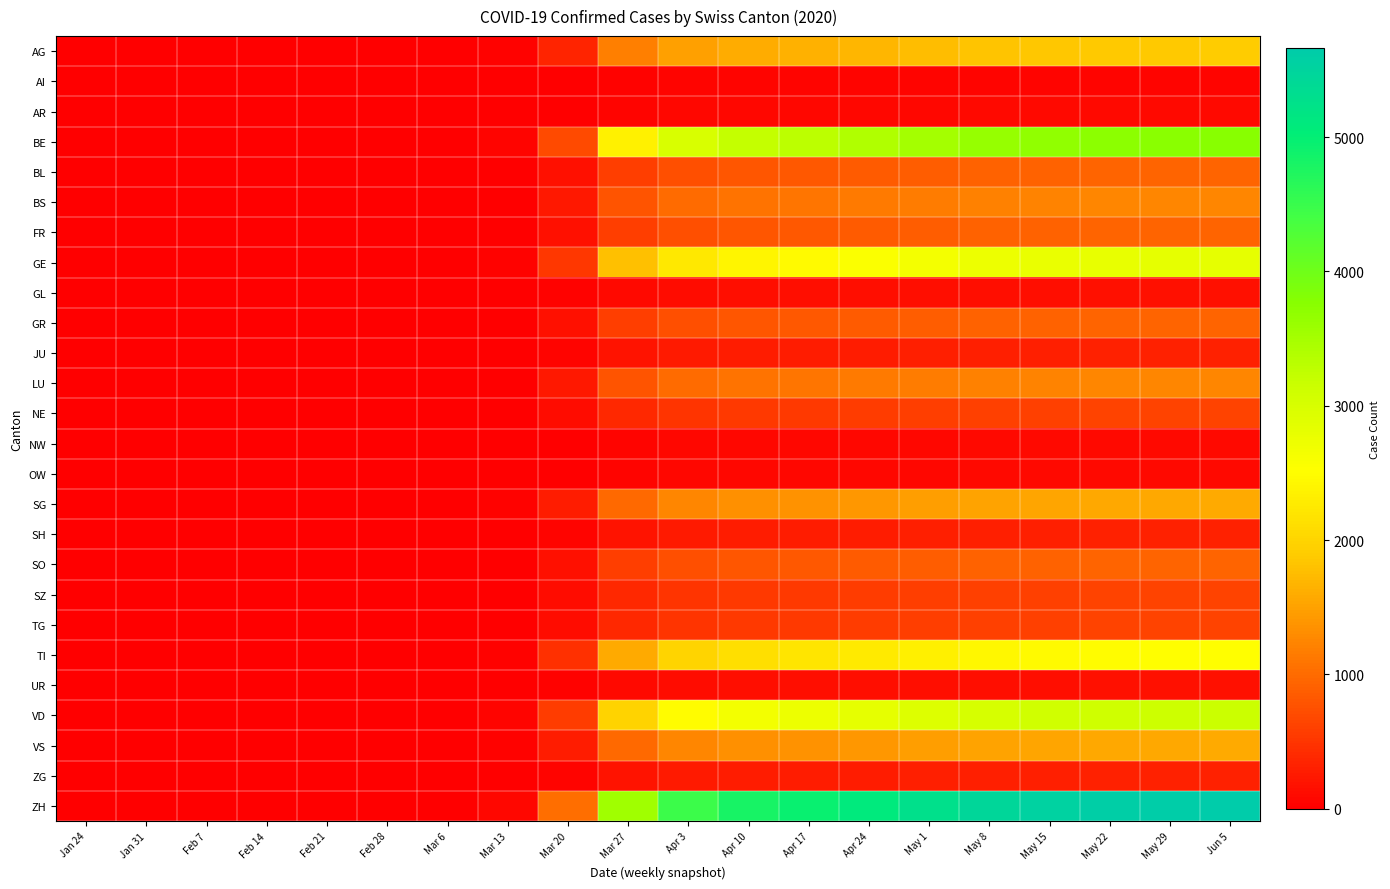

What is the greatest value displayed?

5661